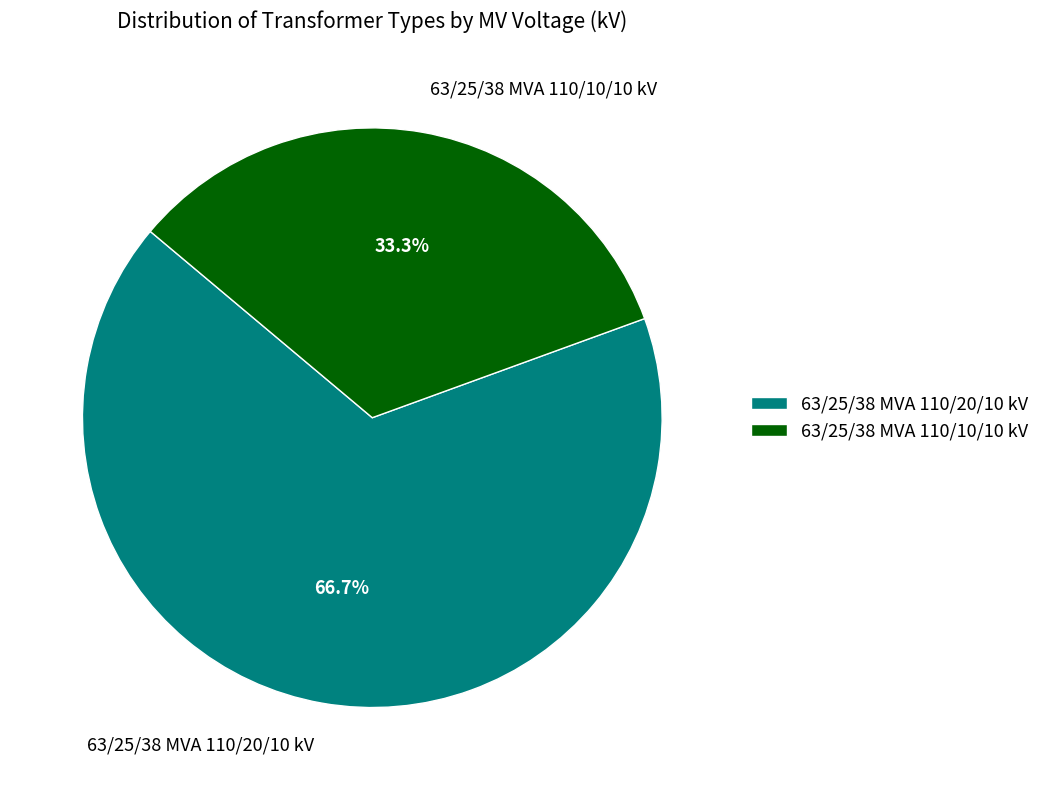

Is 63/25/38 MVA 110/20/10 kV the majority of the pie?

Yes